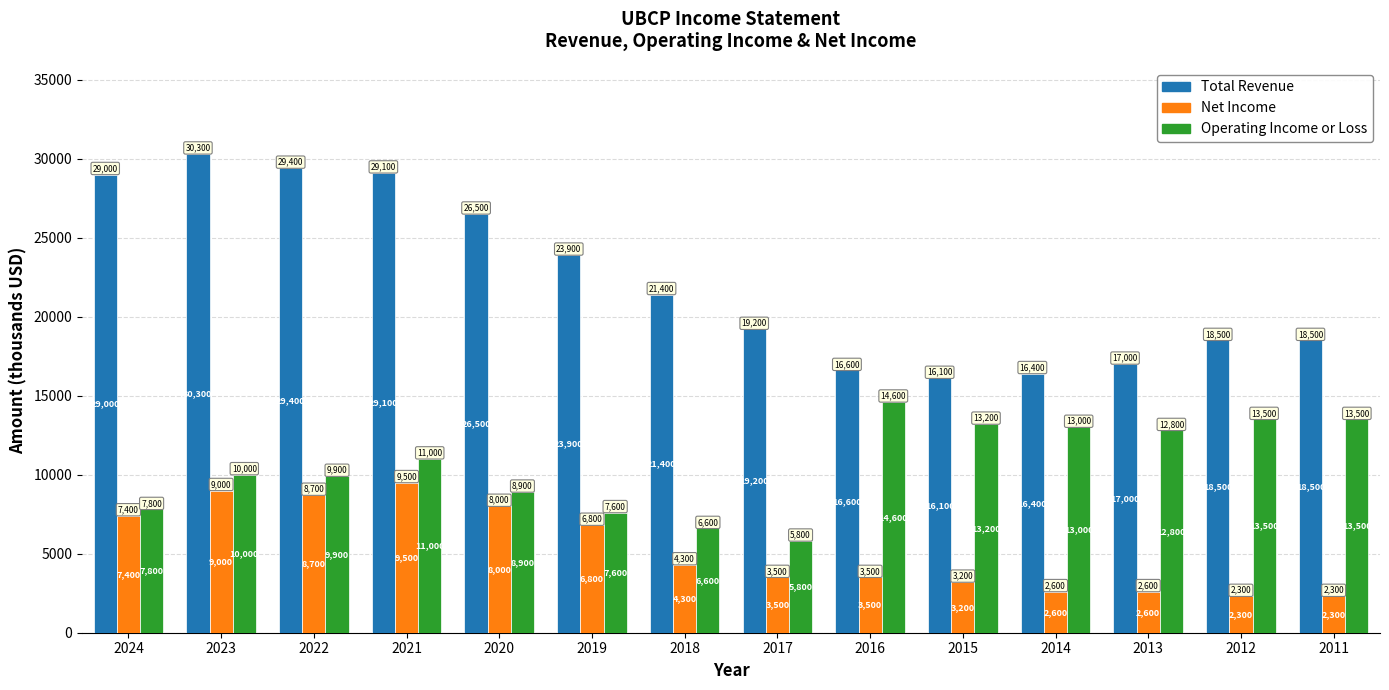

What is the total value across all series at 2013?

32400